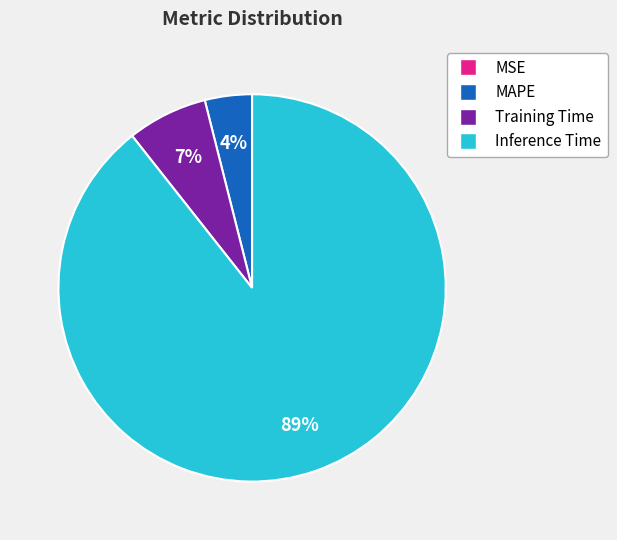

Is there any slice that represents more than half of the pie?

Yes